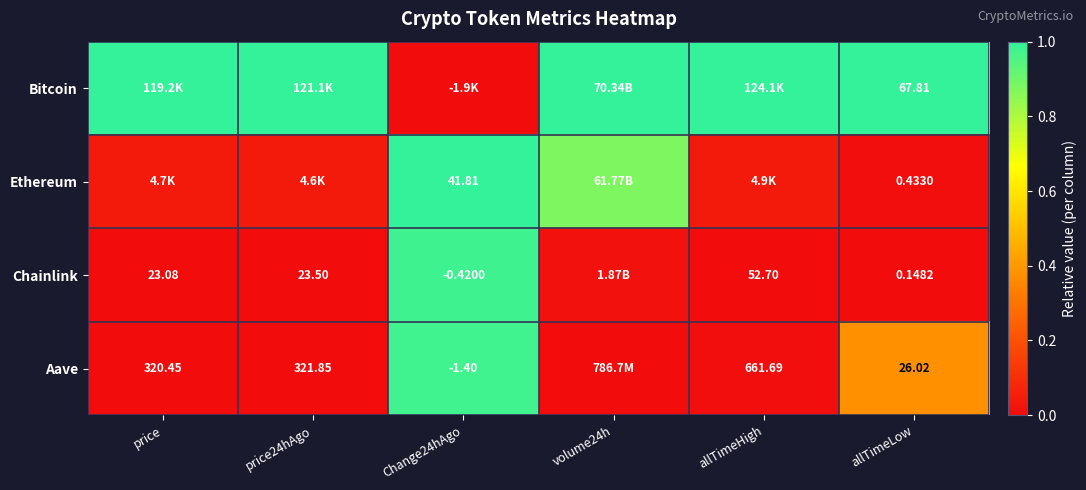

Is the value of Bitcoin at allTimeLow greater than the value of Aave at allTimeHigh?

No